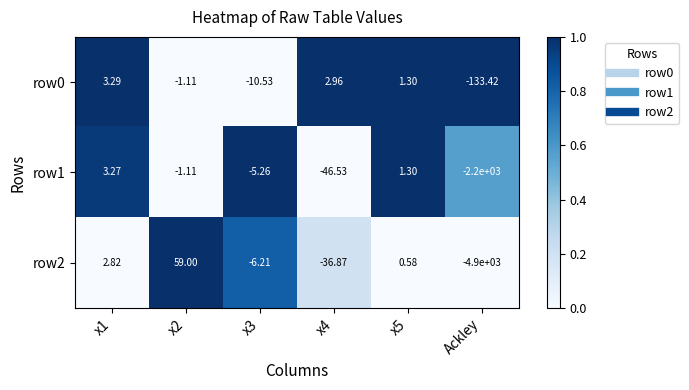

How many series are shown in this chart?

3